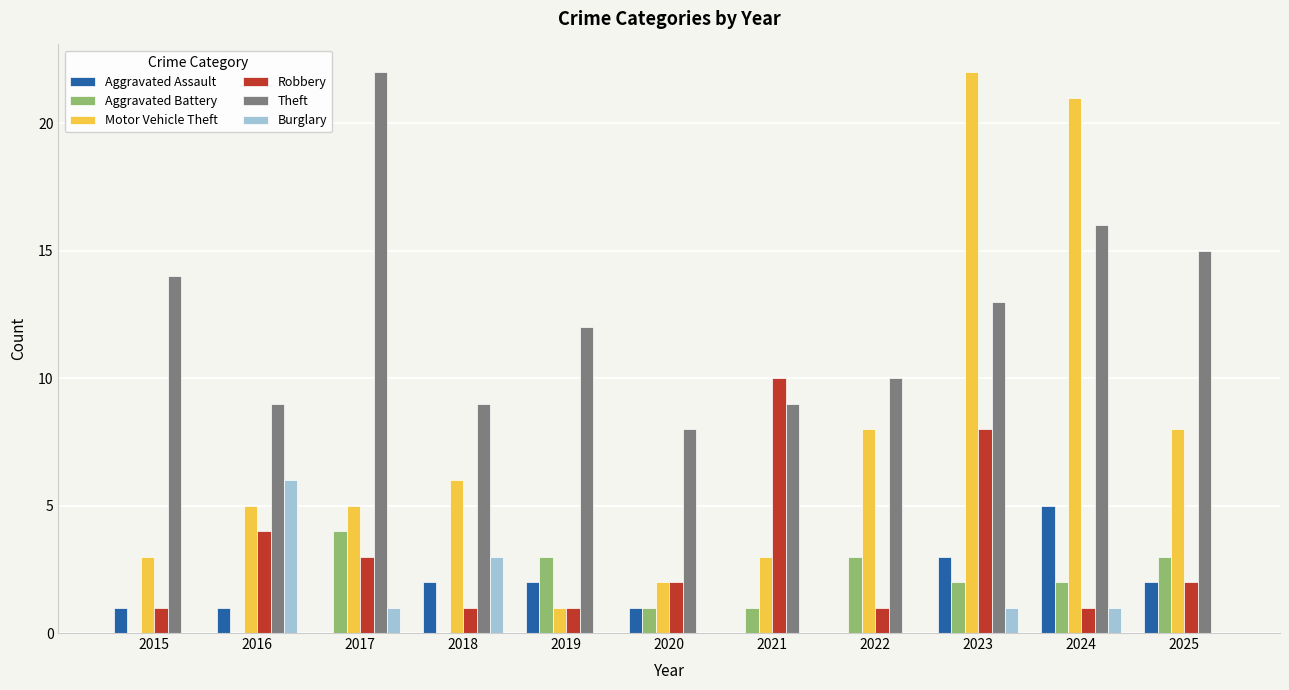

Which series changed the most between 2015 and 2025?

Motor Vehicle Theft